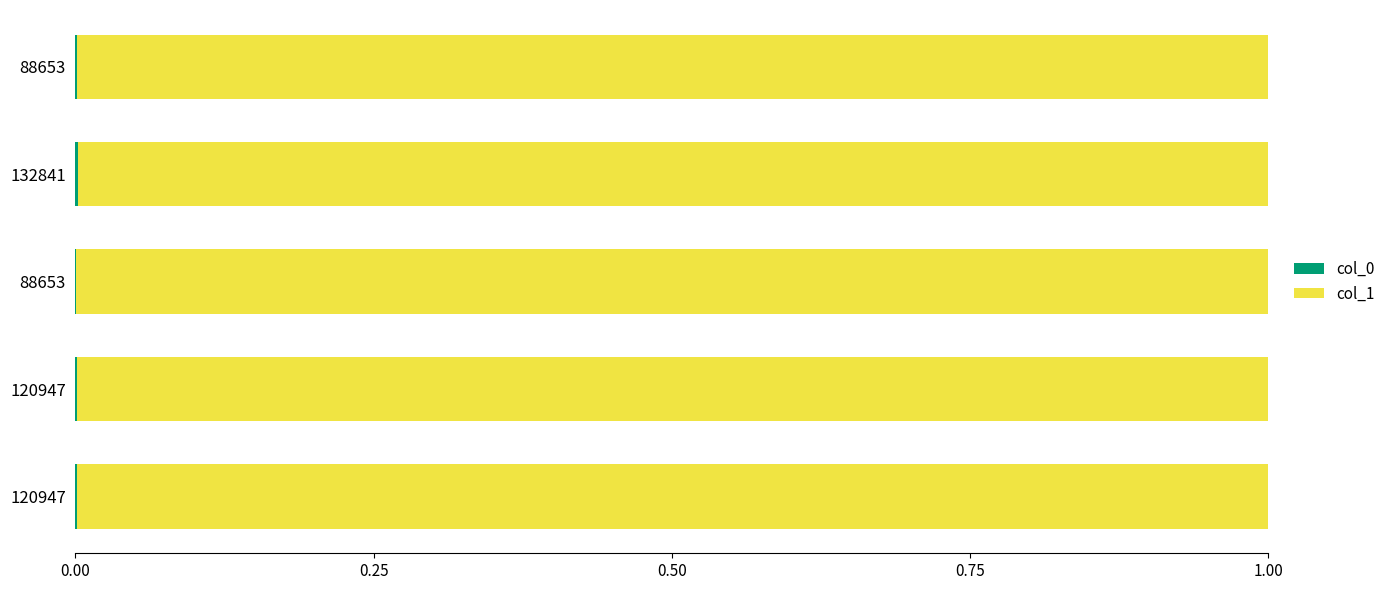

Count the number of data series in this chart.

2